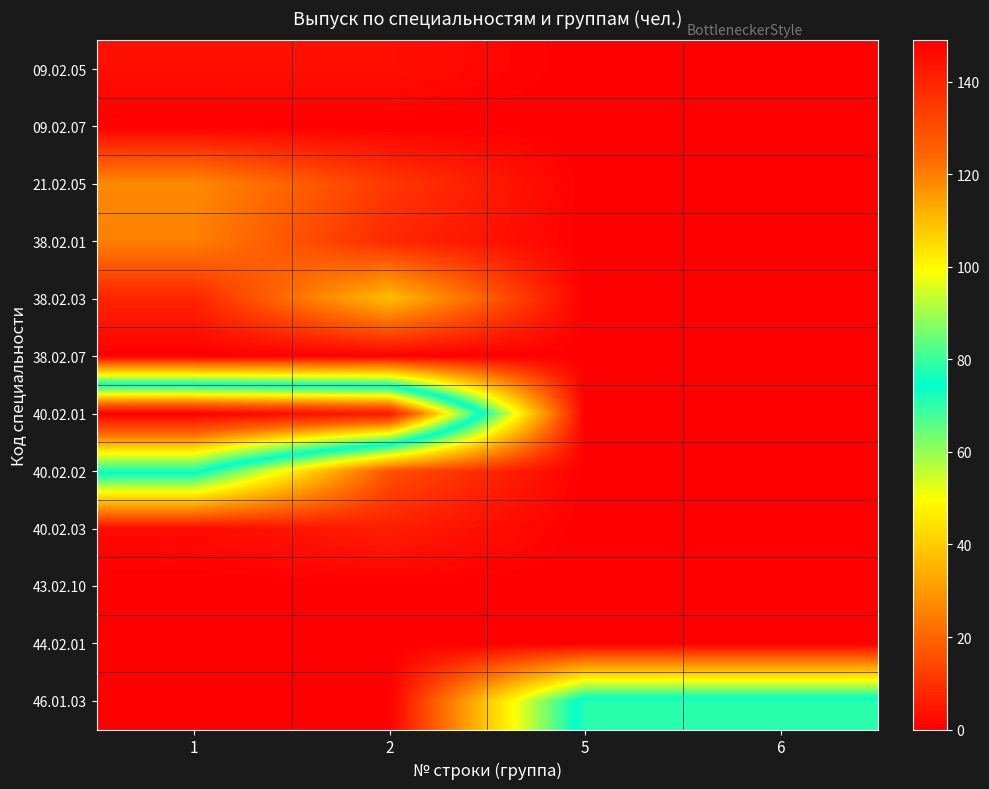

Reading left to right, list all the values displayed in this chart.

09.02.05: 1=3	2=3	5=0	6=0
09.02.07: 1=0	2=0	5=0	6=0
21.02.05: 1=27	2=11	5=0	6=0
38.02.01: 1=25	2=8	5=0	6=0
38.02.03: 1=7	2=37	5=0	6=0
38.02.07: 1=0	2=0	5=0	6=0
40.02.01: 1=149	2=143	5=0	6=0
40.02.02: 1=77	2=16	5=0	6=0
40.02.03: 1=2	2=6	5=0	6=0
43.02.10: 1=0	2=0	5=0	6=0
44.02.01: 1=0	2=0	5=0	6=0
46.01.03: 1=0	2=0	5=78	6=78